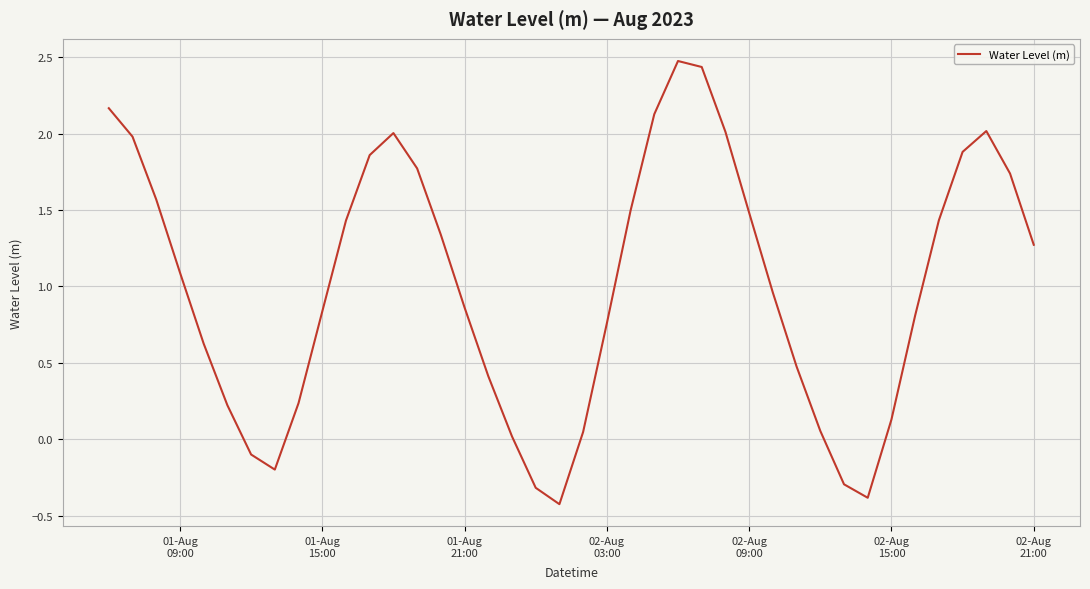

What is the greatest value displayed?

2.5